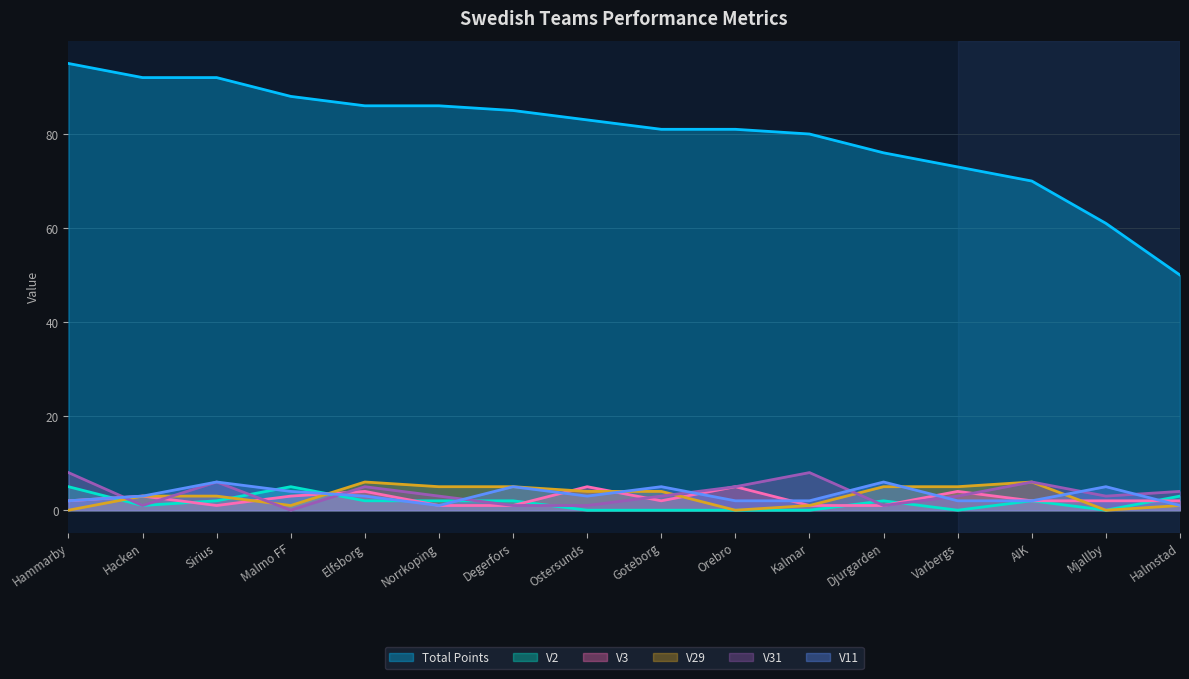

Where is V11 nearest to the value 3?

Hacken